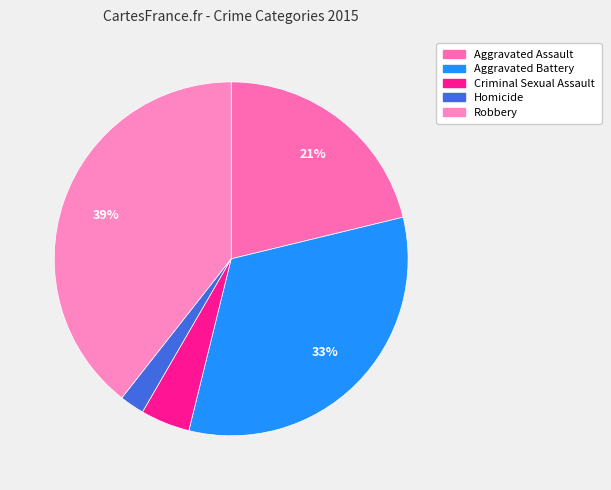

Does any single category account for the majority?

No